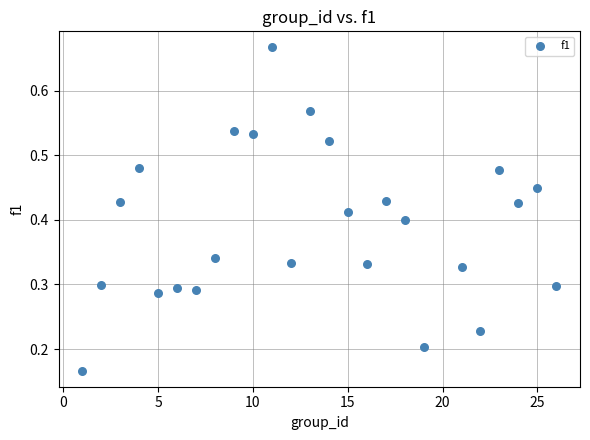

What is the range of X values (max minus min)?

25.0